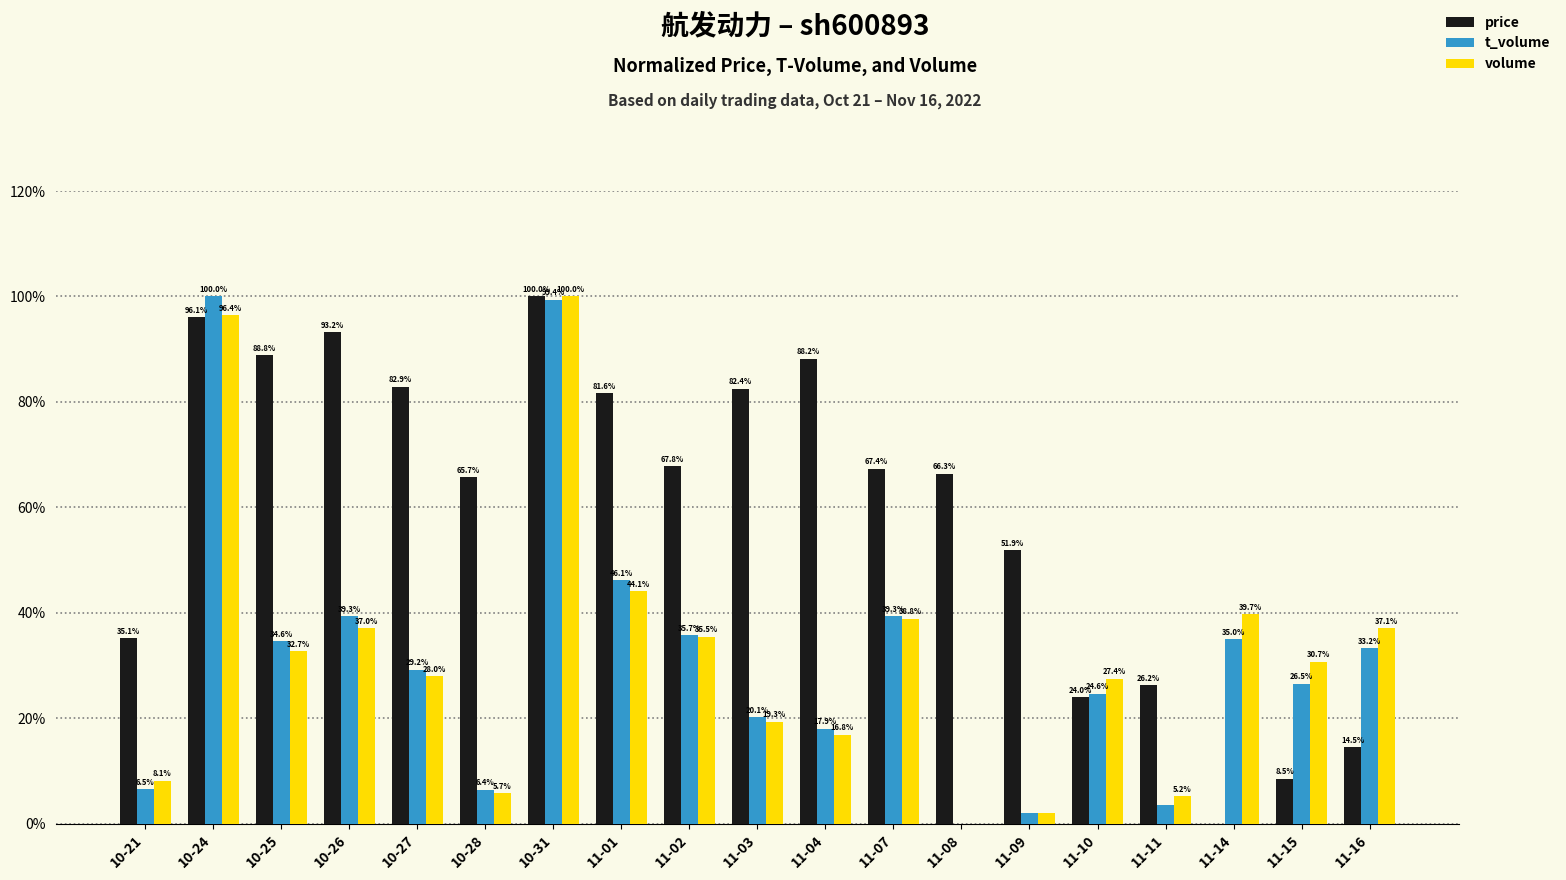

What are all the series names shown in the legend?

price, t_volume, volume